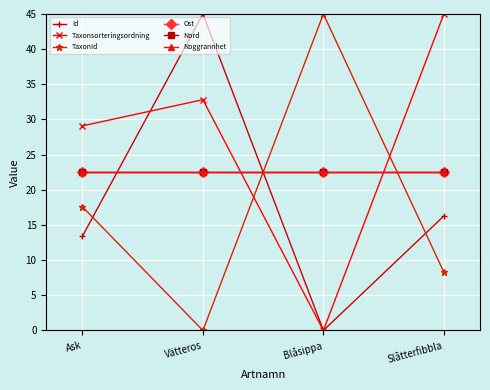

Does the chart have visible grid lines?

Yes